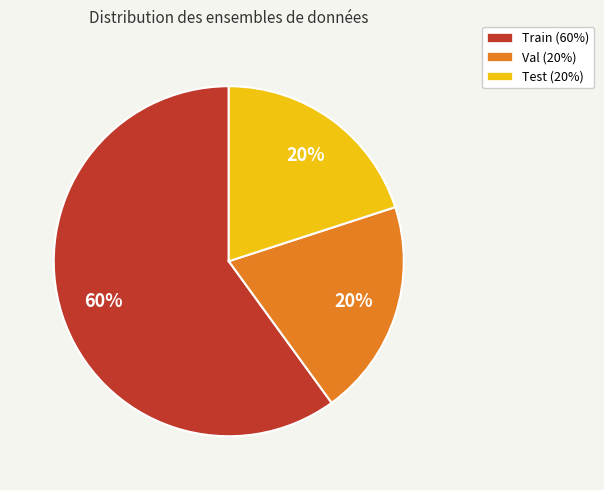

How many segments does this pie chart have?

3